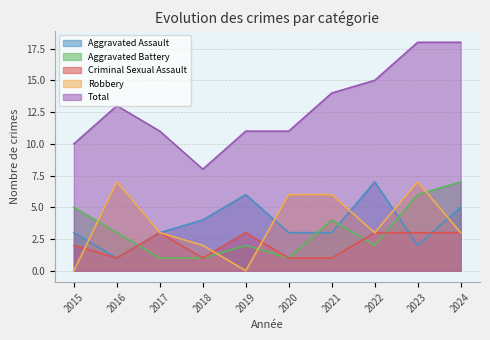

What is the difference between the Robbery values at 2017 and 2021?

3